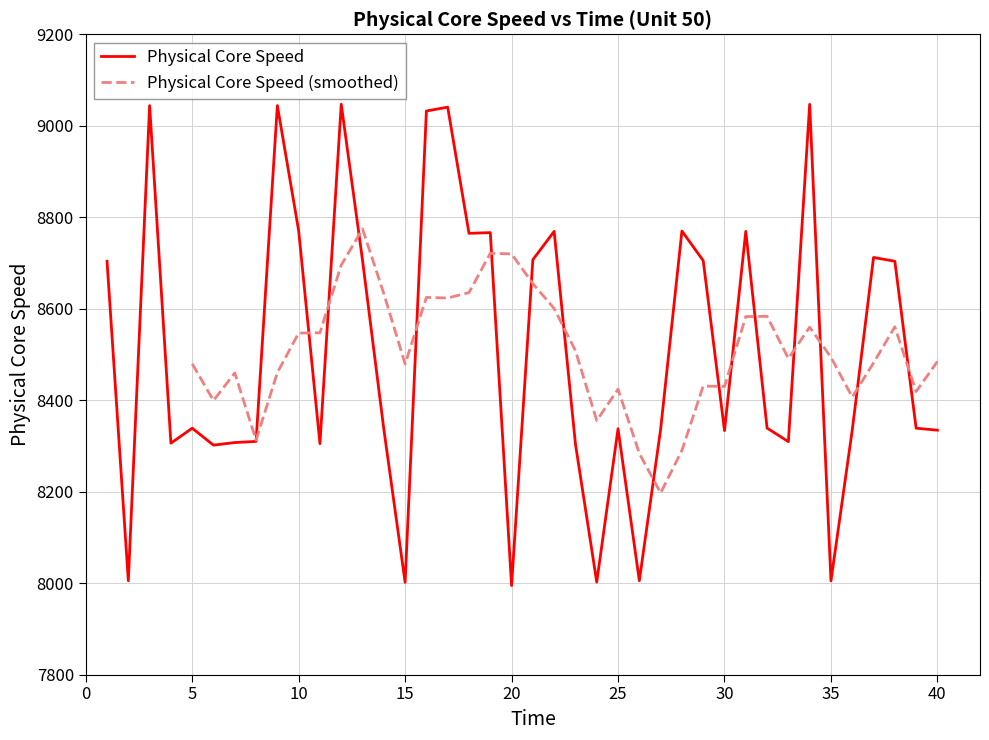

What is the sum of all values?

340291.6